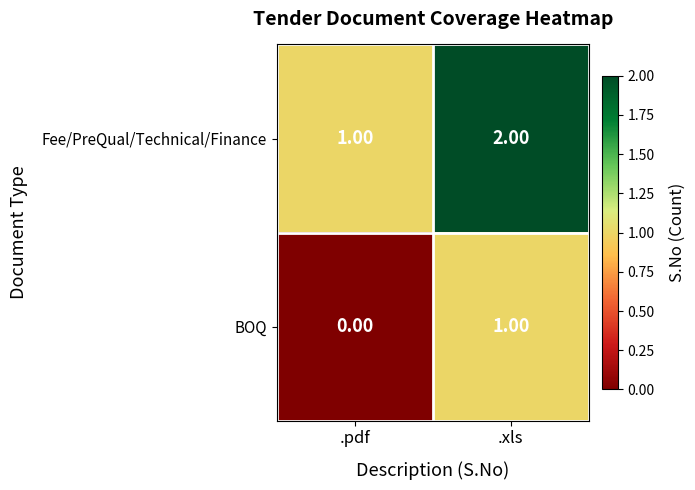

Where is BOQ nearest to the value 0?

.pdf